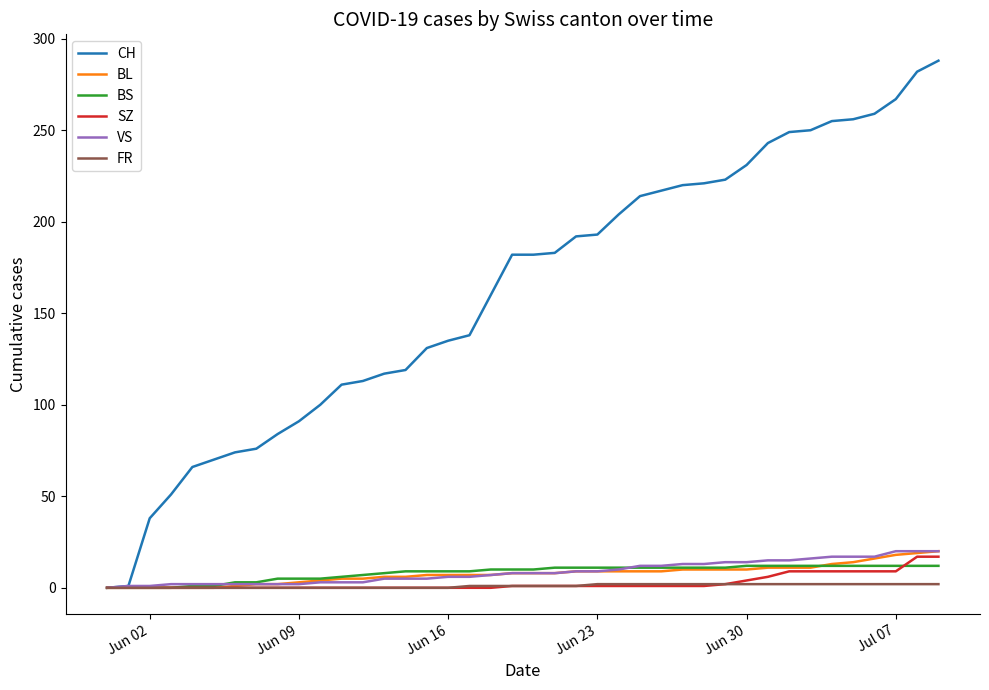

Which series has the widest spread of values?

CH